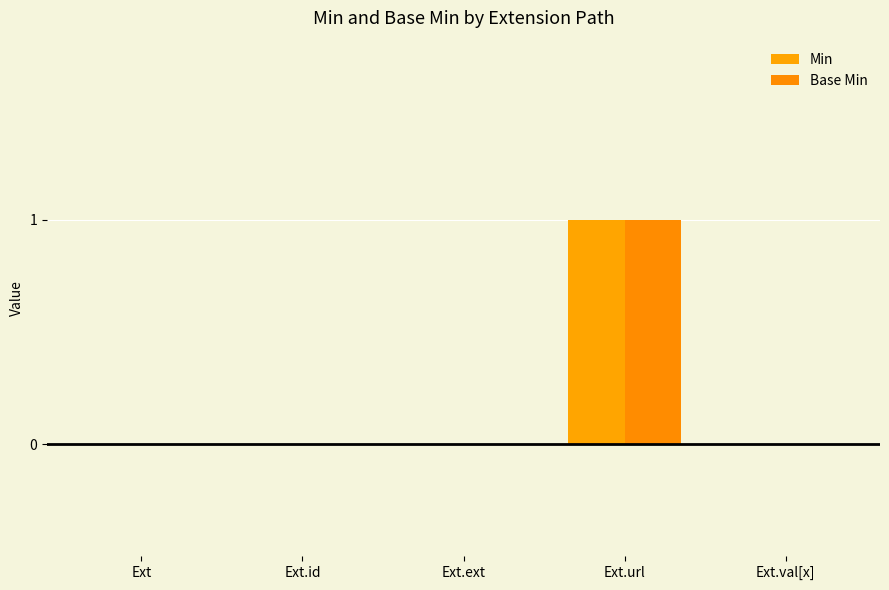

Between Ext and Ext.id, which series saw the biggest shift?

Min